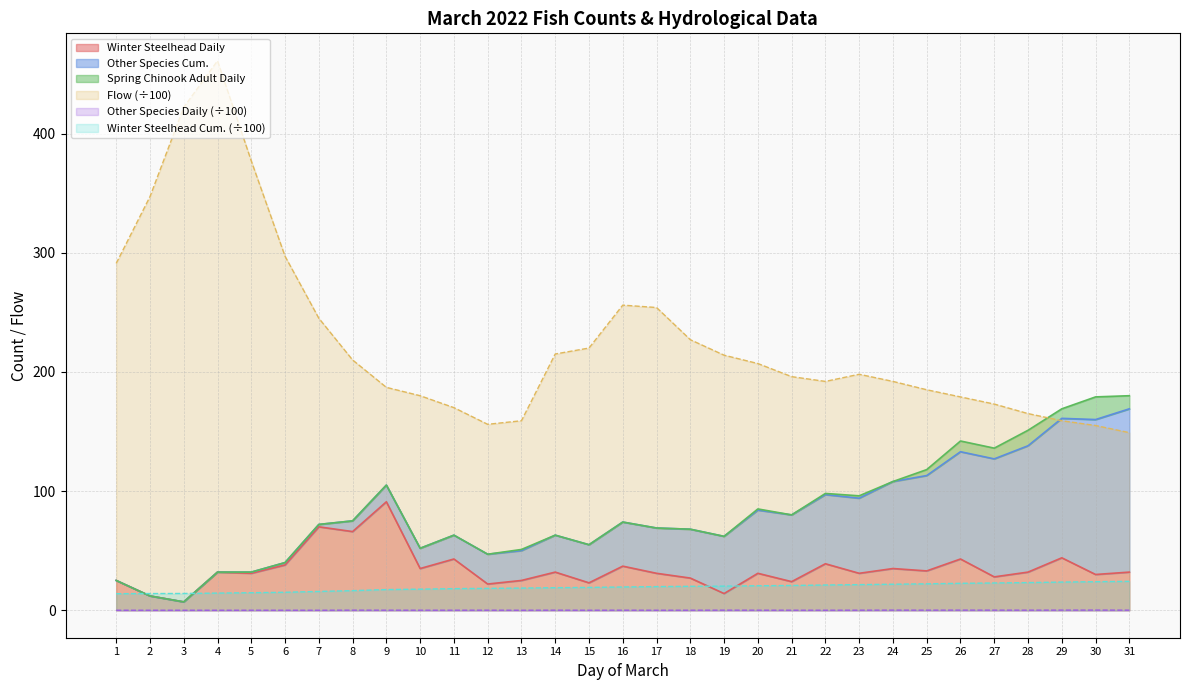

What is the difference between the second highest and minimum values in the Winter Steelhead Daily series?

63.0